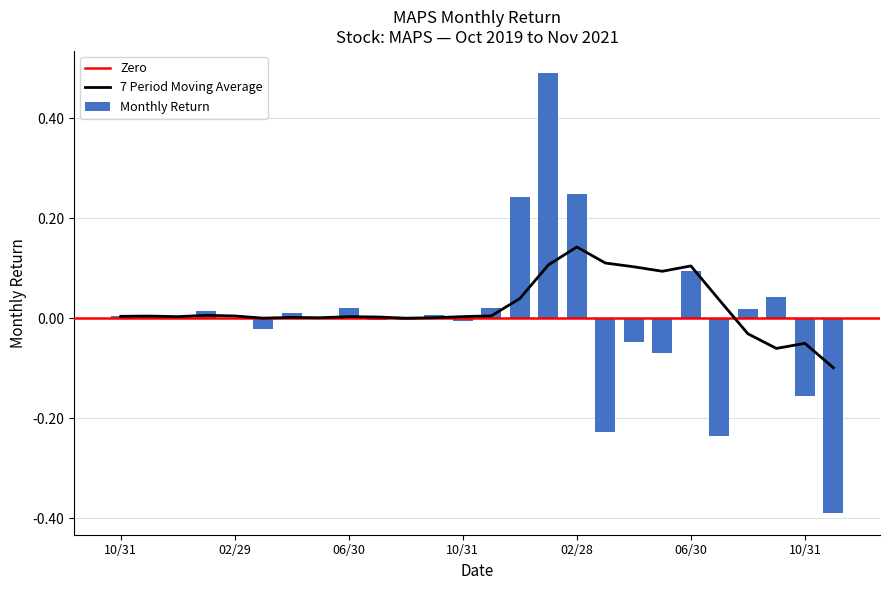

How many negative values are there?

12